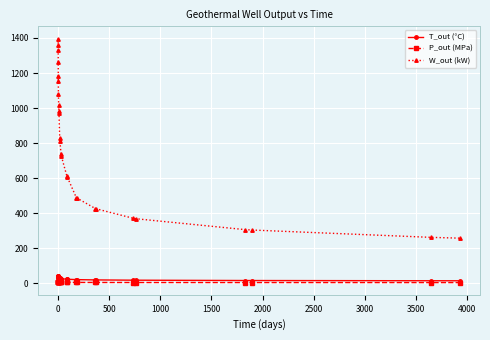

What is the value of the T_out (°C) point at the 4th from the left?

38.7